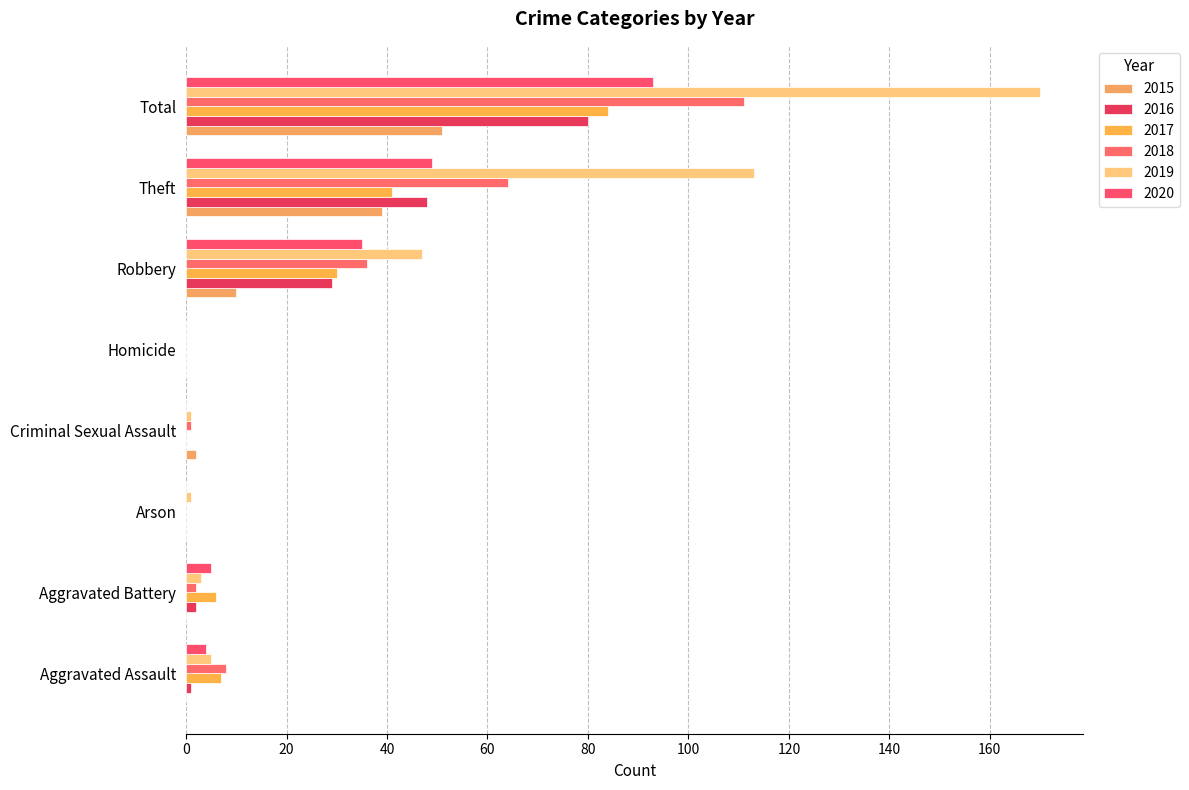

What is the total value across all series at Aggravated Assault?

25